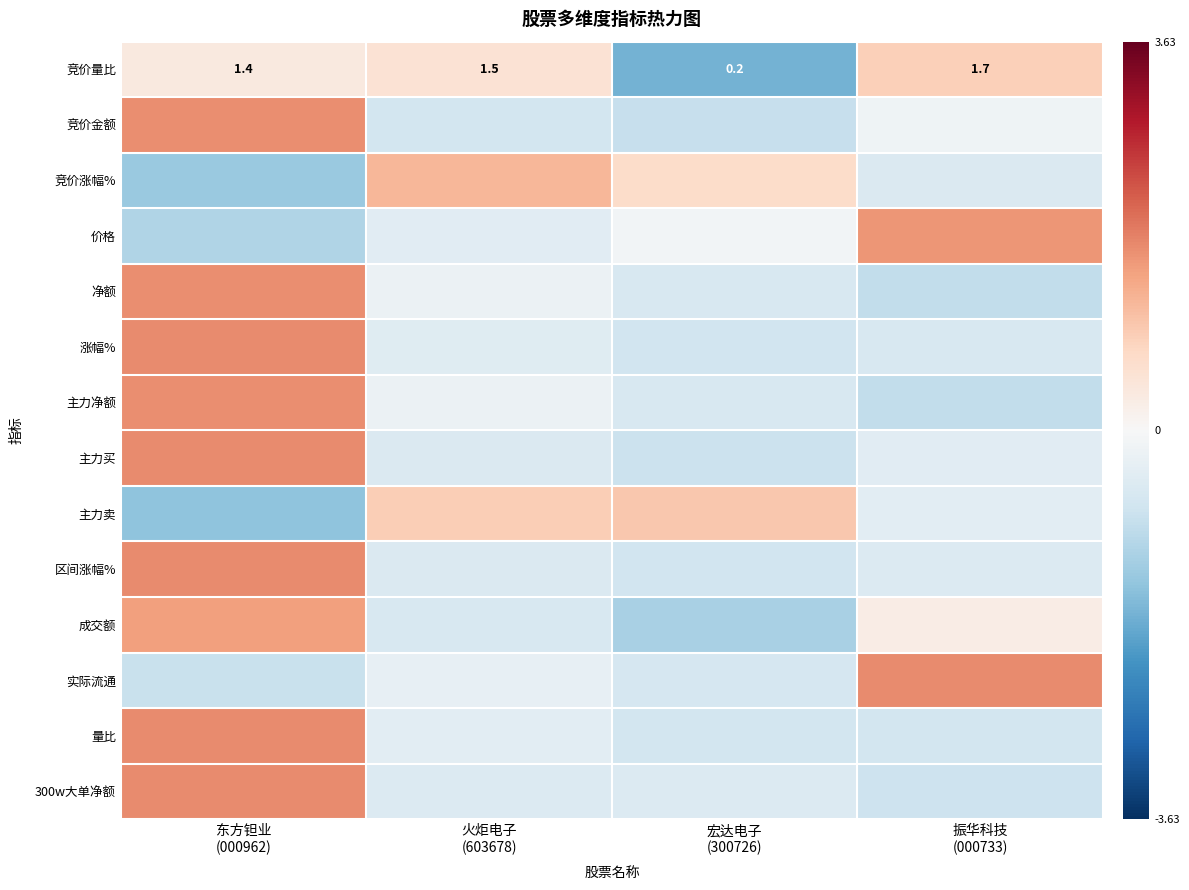

Where does the 实际流通 series first go above 0?

振华科技 (000733)